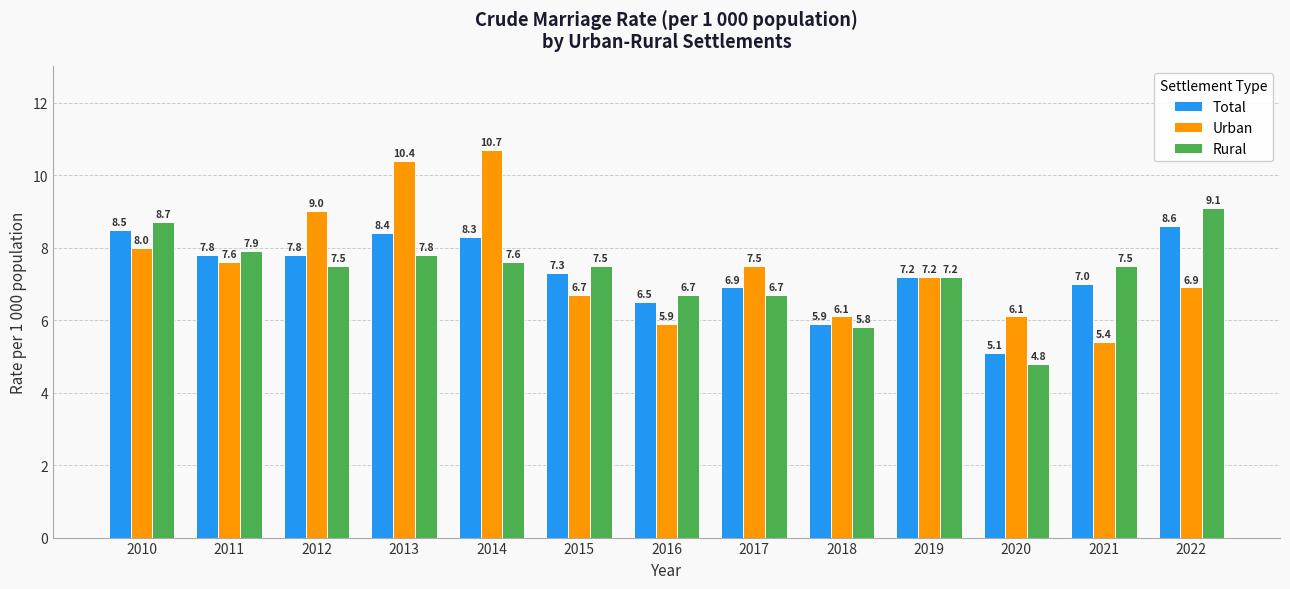

How many distinct data groups are displayed?

3